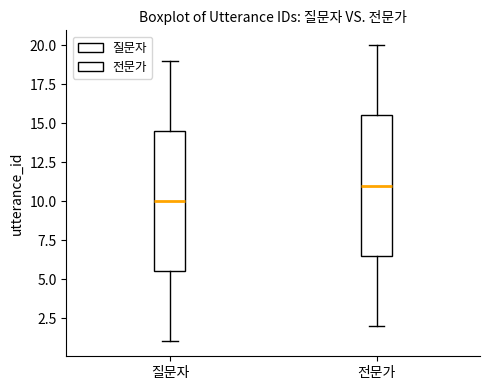

Which box has the lowest median line?

질문자